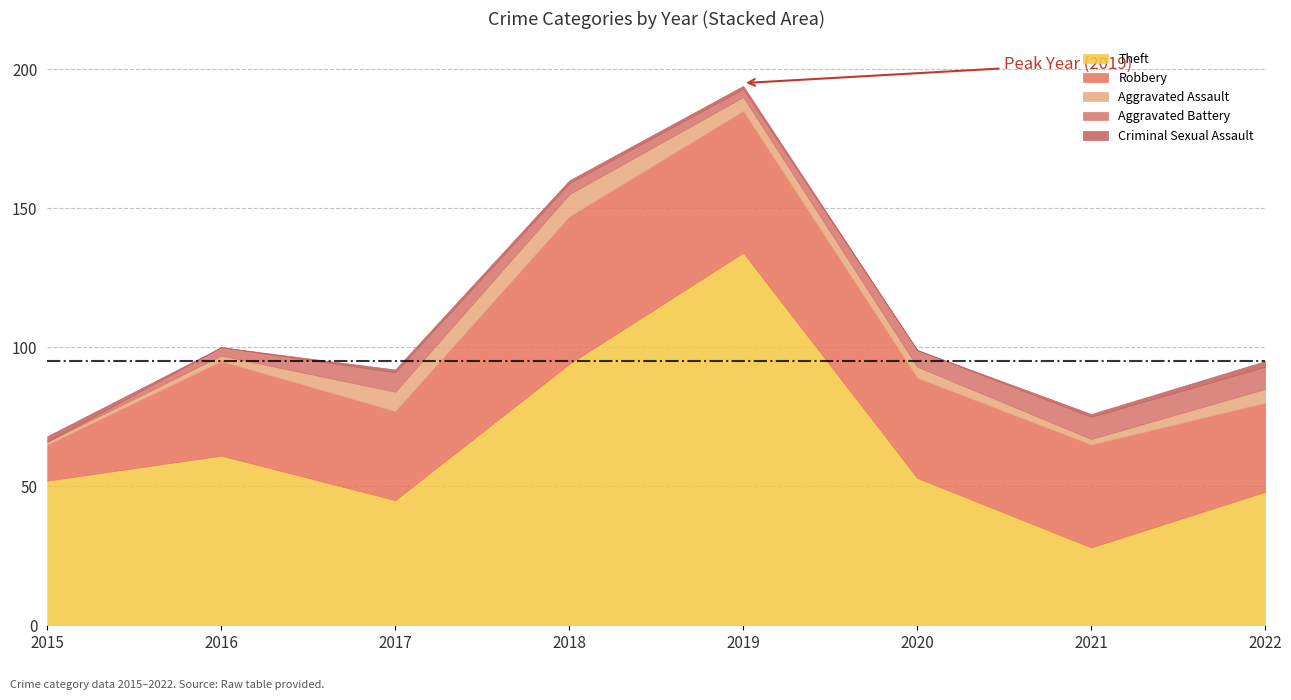

Reading left to right, list all the values displayed in this chart.

Theft: 52	61	45	94	134	53	28	48
Robbery: 13	34	32	53	51	36	37	32
Aggravated Assault: 1	2	7	8	5	4	2	5
Aggravated Battery: 0	3	7	4	3	6	8	8
Criminal Sexual Assault: 2	0	1	1	1	0	1	2